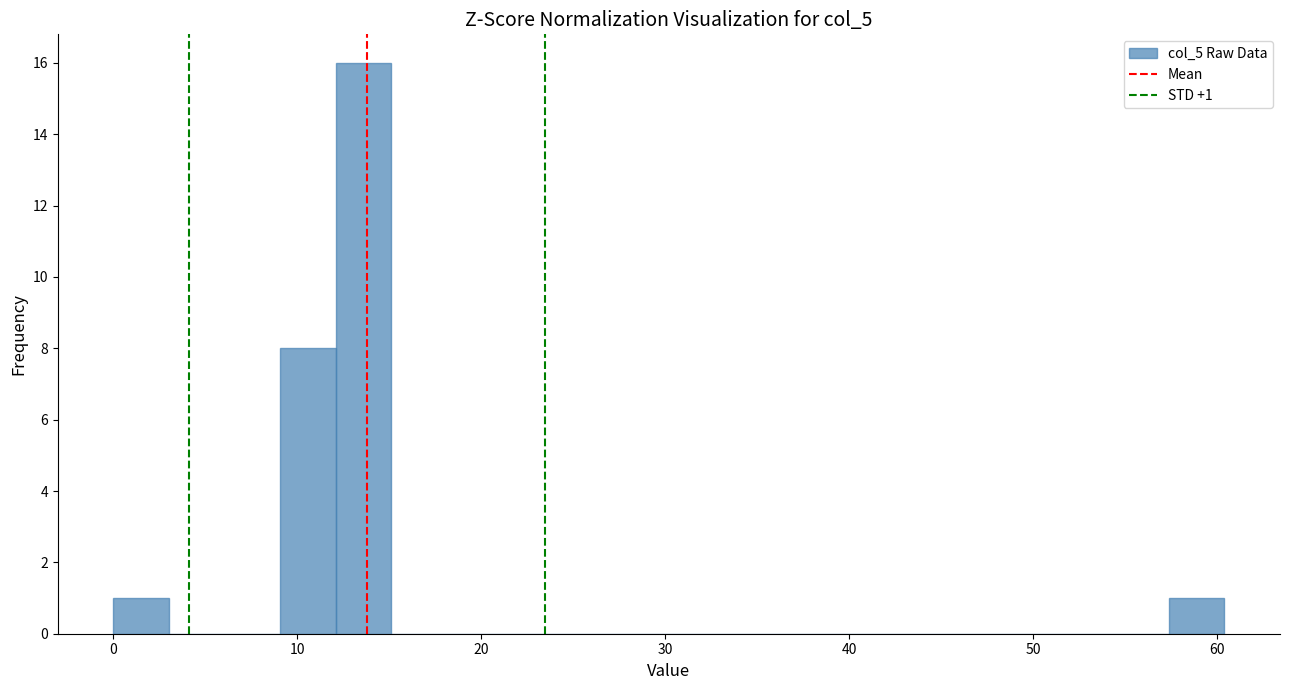

Read against the x-axis, roughly where is the centre of the tallest bar?

14